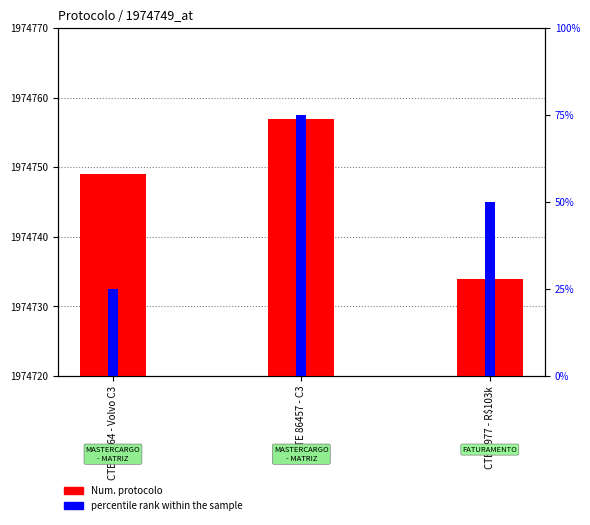

List the series in order of their peak value, highest first.

Num. protocolo, percentile rank within the sample